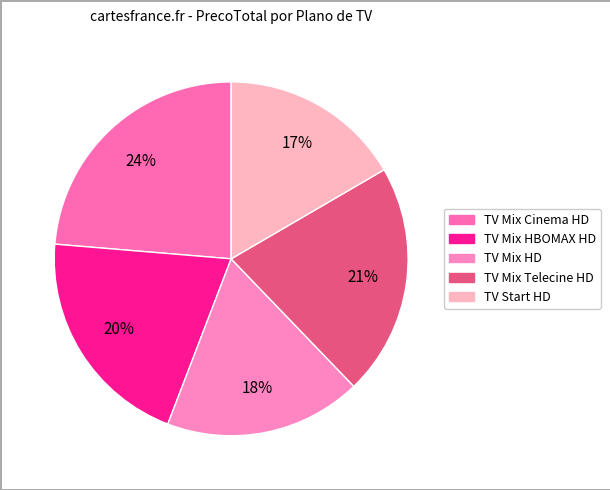

What is the ratio of the value at TV Mix HD to the value at TV Start HD?

1.1